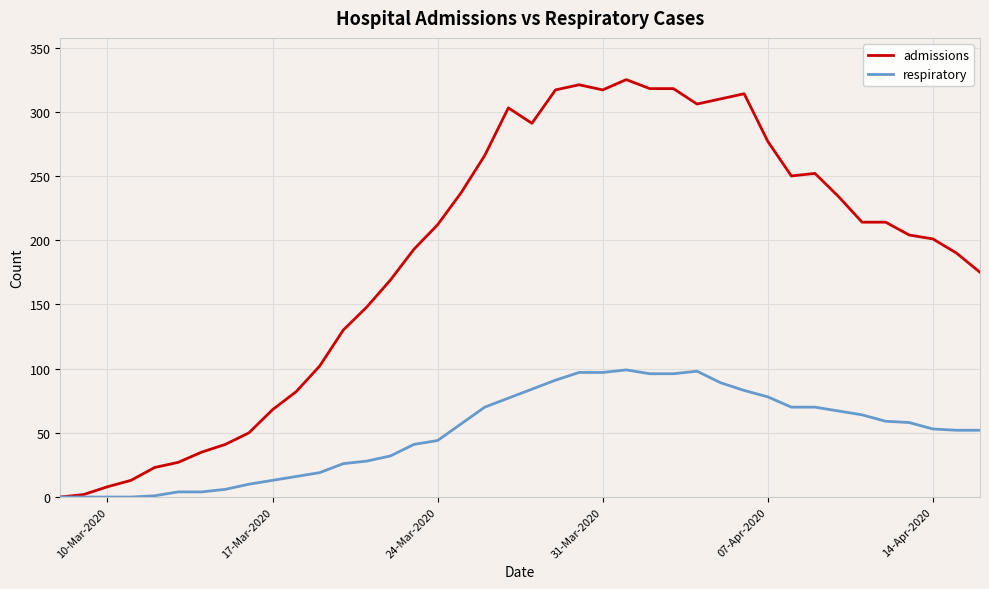

What is the greatest value displayed?

325